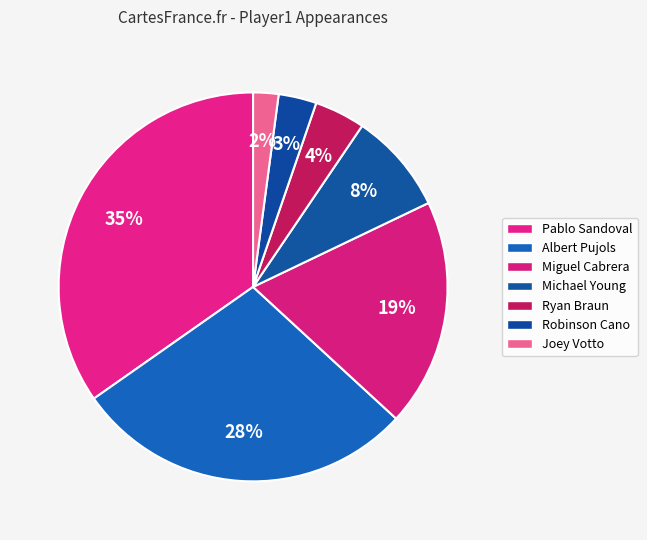

To the nearest percent, what is the difference between the largest and smallest slice percentages?

33%